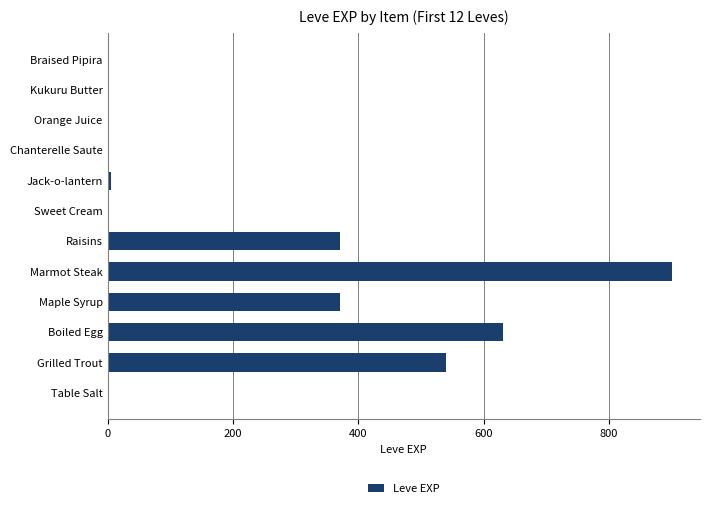

Which has a higher value, Sweet Cream or Raisins?

Raisins